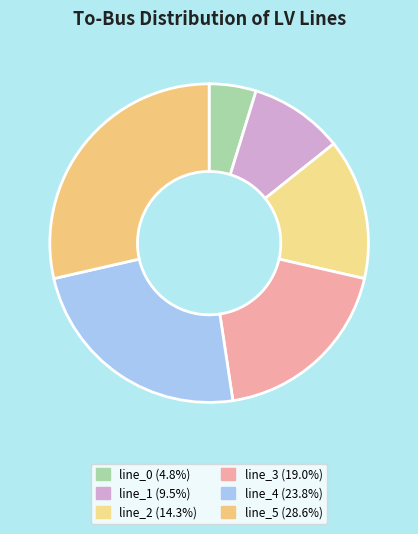

Count the number of slices in the pie.

6